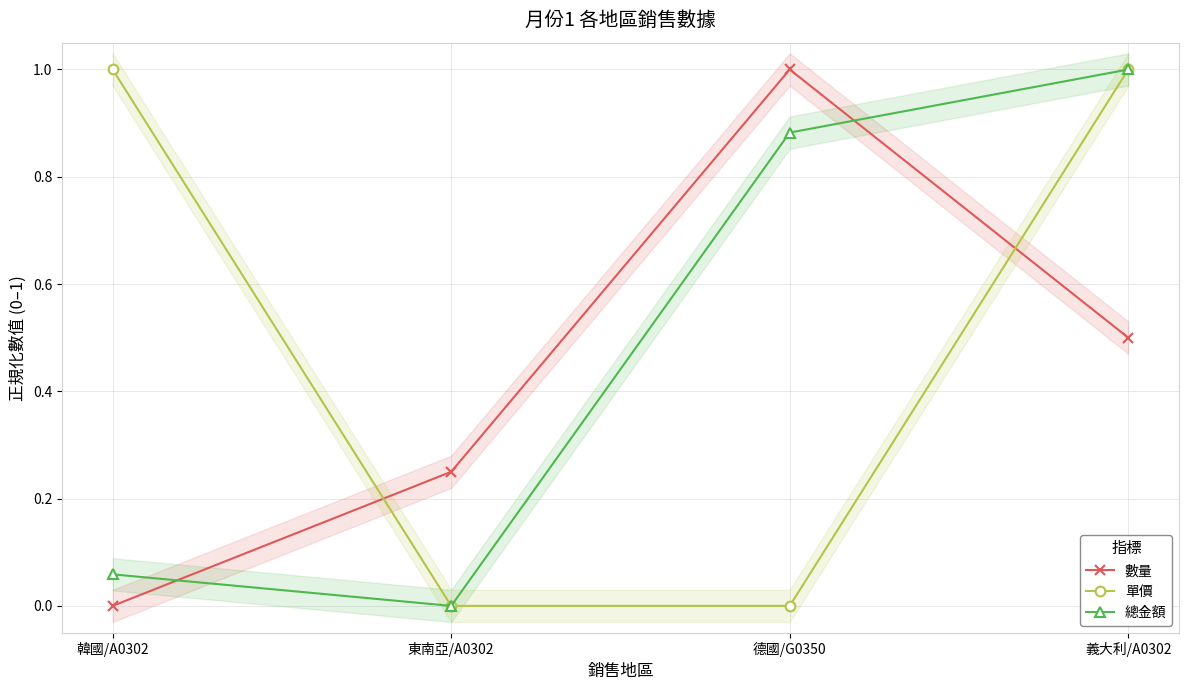

What is the label of the 1st point from the right?

義大利/A0302